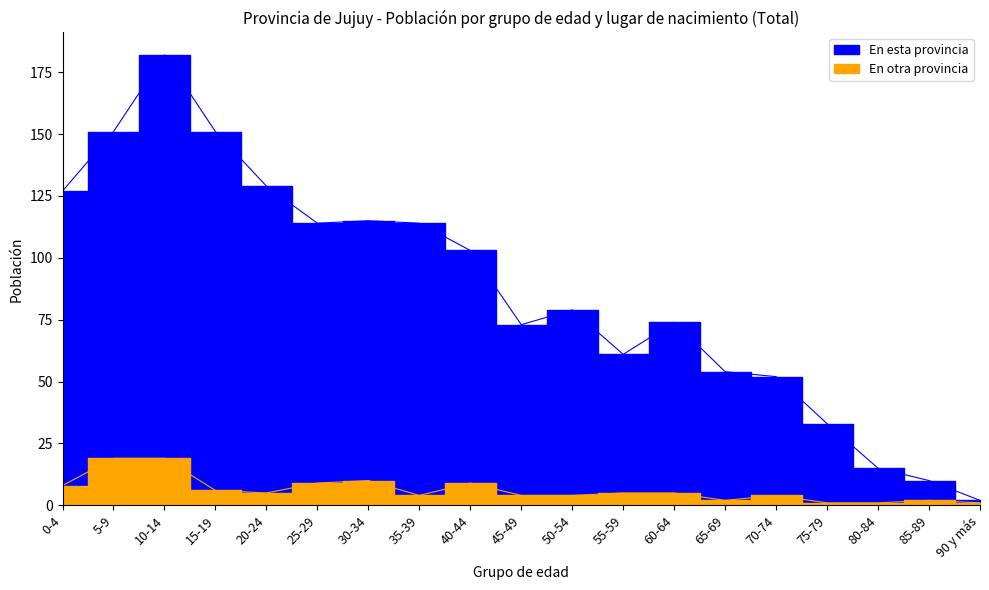

What is the average value of the En otra provincia series?

6